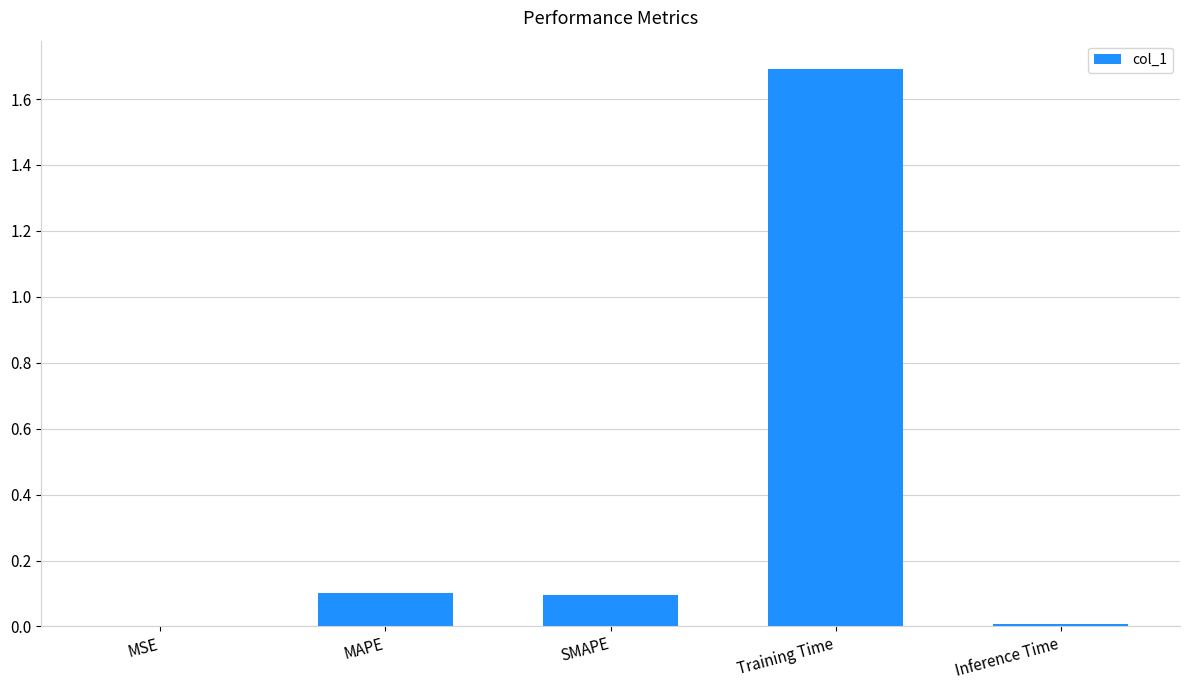

What is the difference between the values at Training Time and SMAPE?

1.6